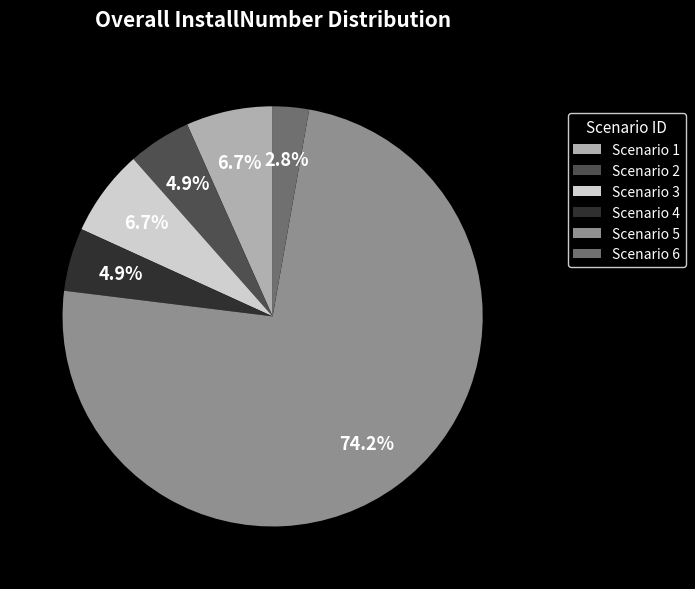

What is the majority slice?

Scenario 5